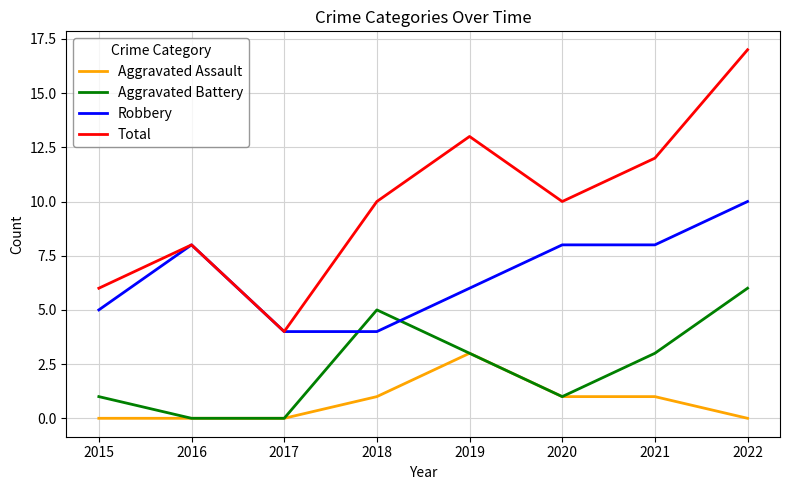

What is the total value across all series at 2017?

8